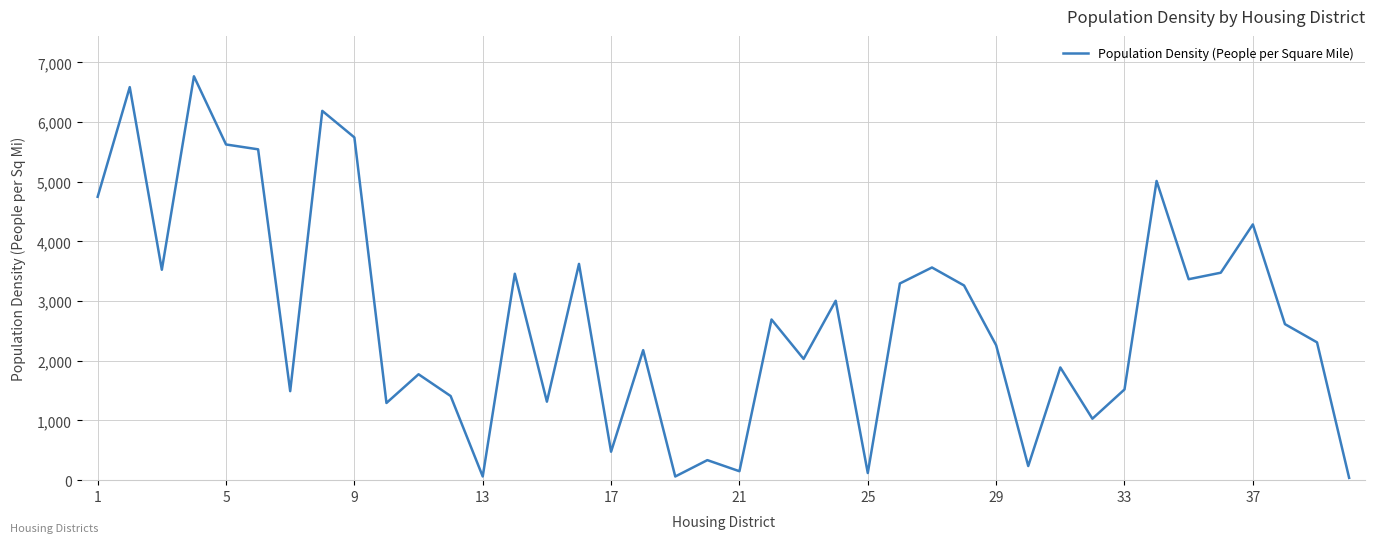

Does the chart display data point markers on the line(s)?

No